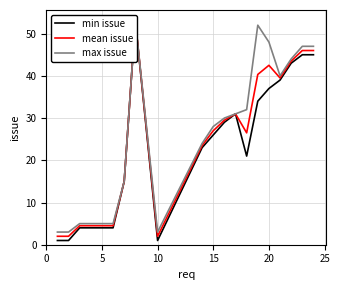

True or false: max issue and mean issue intersect in this chart.

False